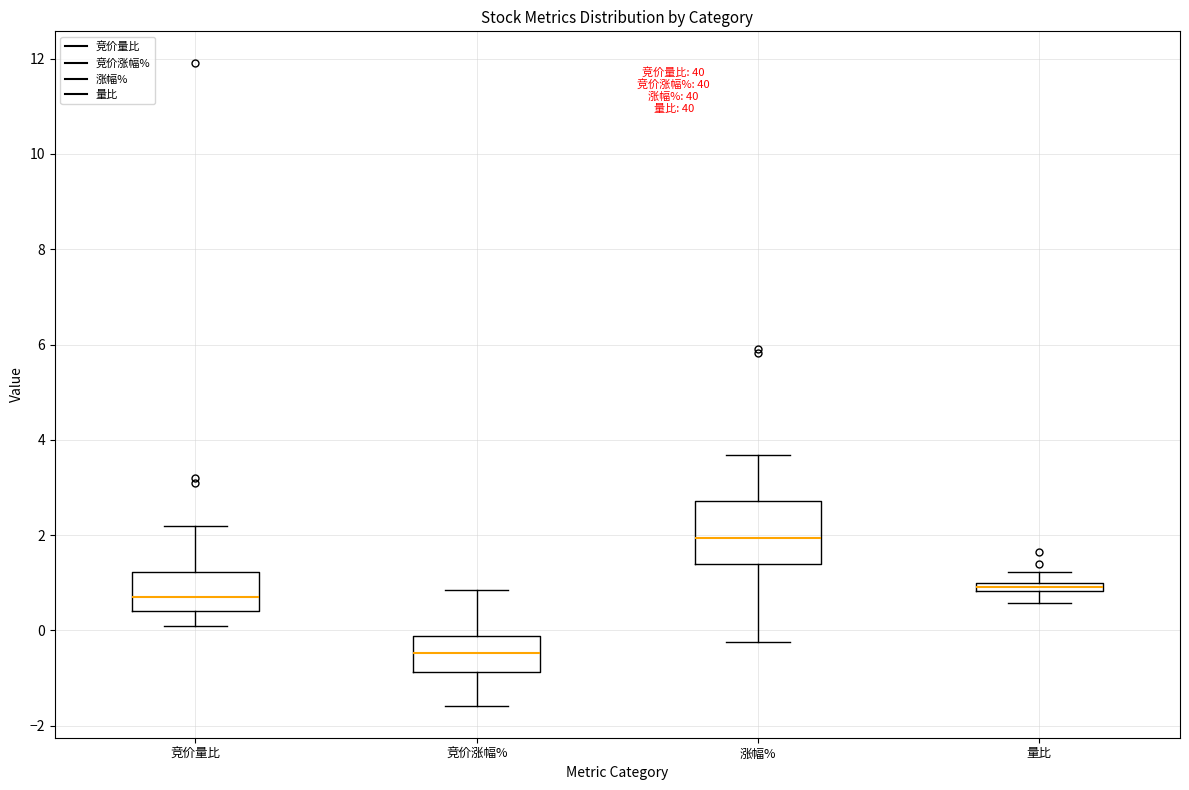

Which box's median line is the highest?

涨幅%